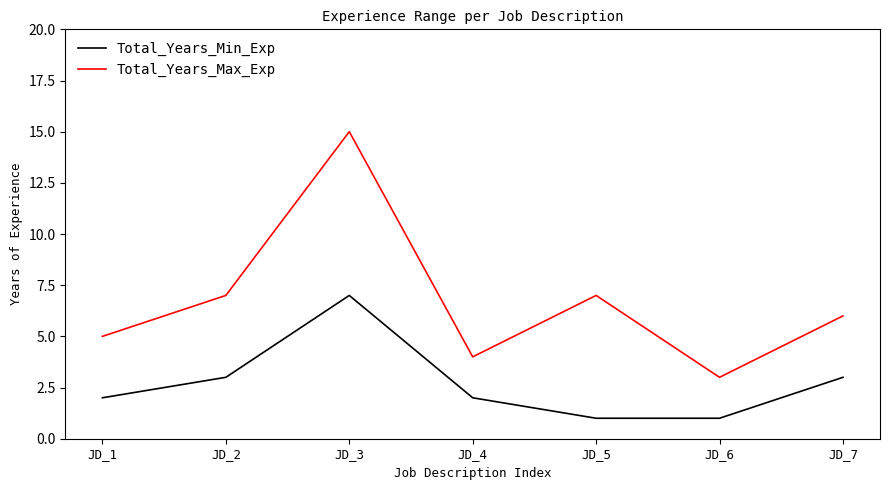

What is the sum of the Total_Years_Max_Exp values at JD_5 and JD_1?

12